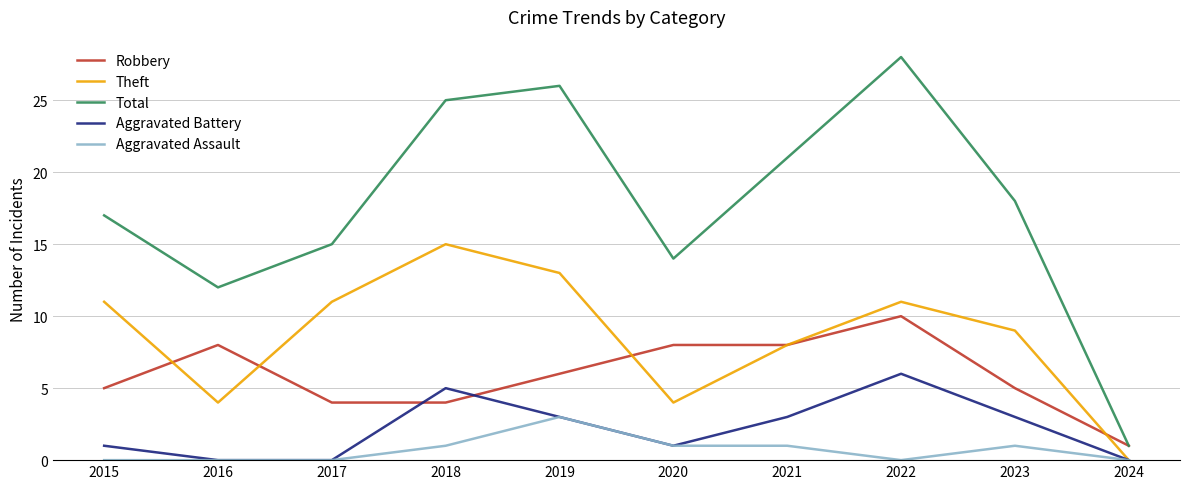

True or false: Aggravated Assault and Total intersect in this chart.

False